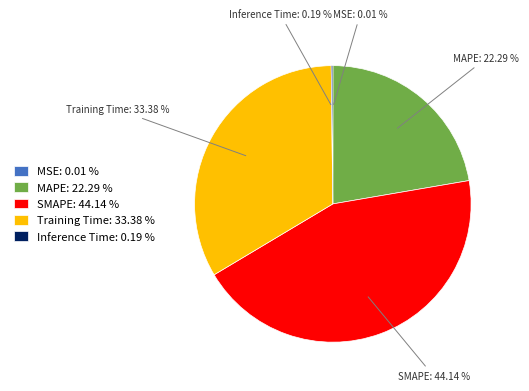

Is there any slice that represents more than half of the pie?

No